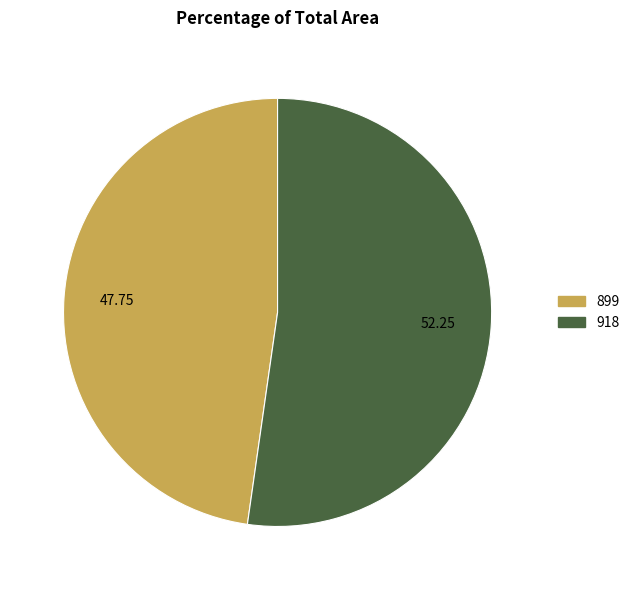

Is the sum of 899 and 918 greater than half?

Yes